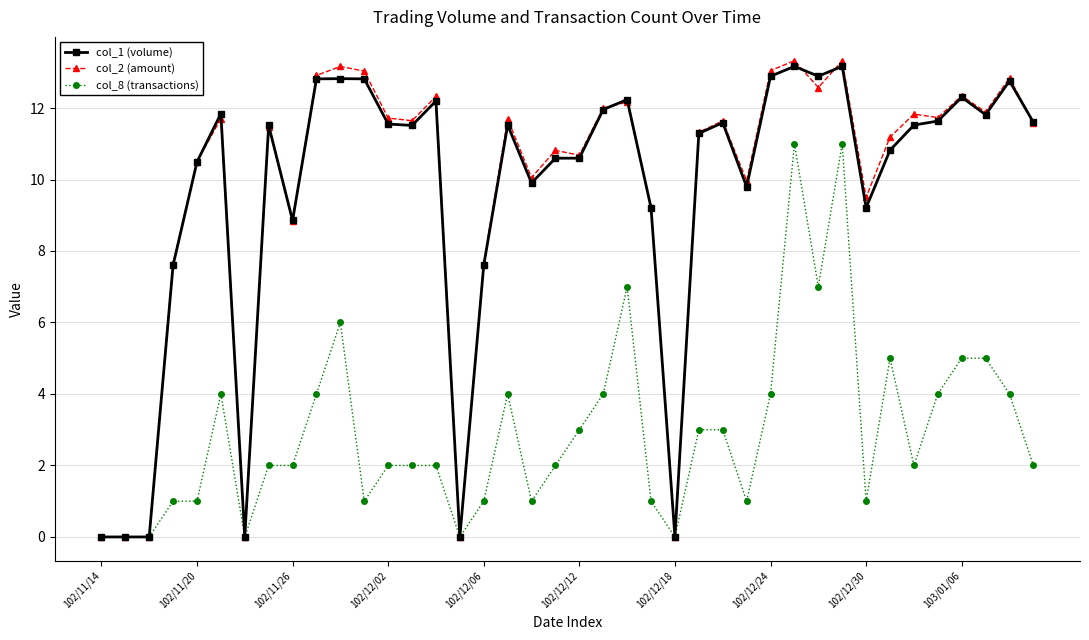

Which series has the largest range (max minus min)?

col_2 (amount)